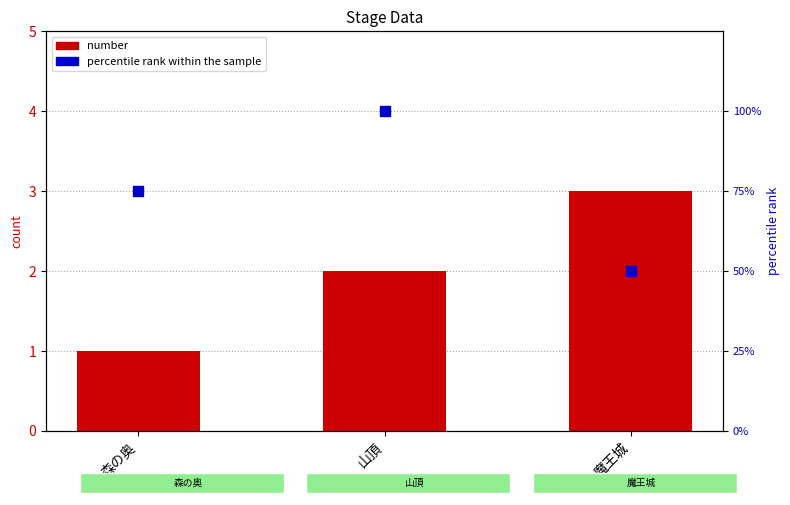

Is the value of percentile rank within the sample at 森の奥 greater than the value of number at 山頂?

Yes